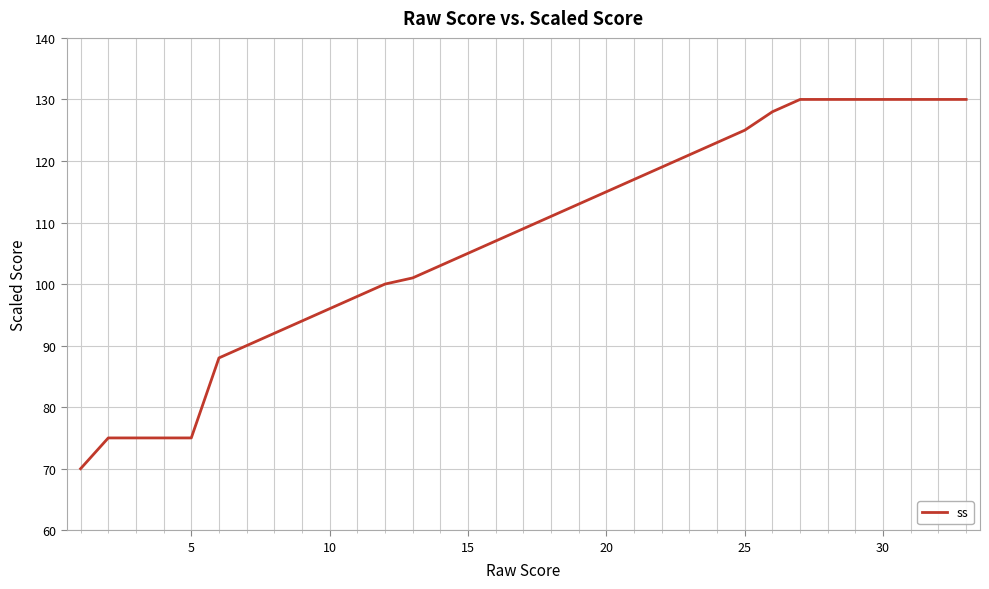

What is the minimum value shown in the chart?

70